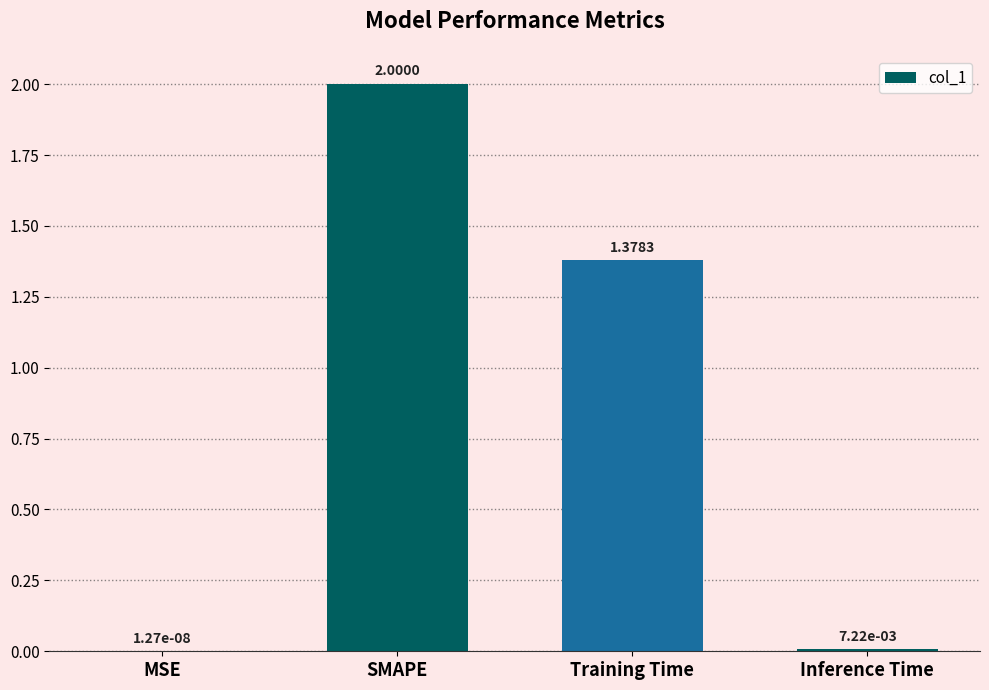

Which label corresponds to the largest value in the chart?

SMAPE